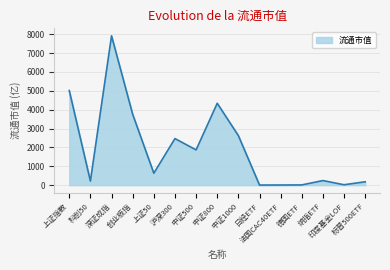

Which label corresponds to the largest value in the chart?

深证成指